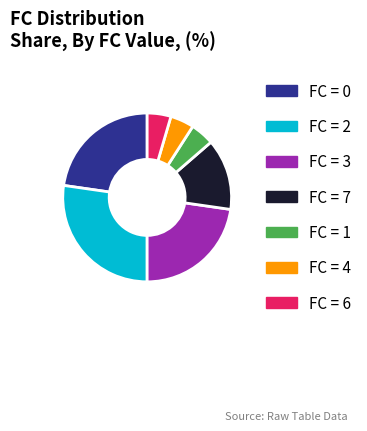

Is there a majority slice in this chart?

No